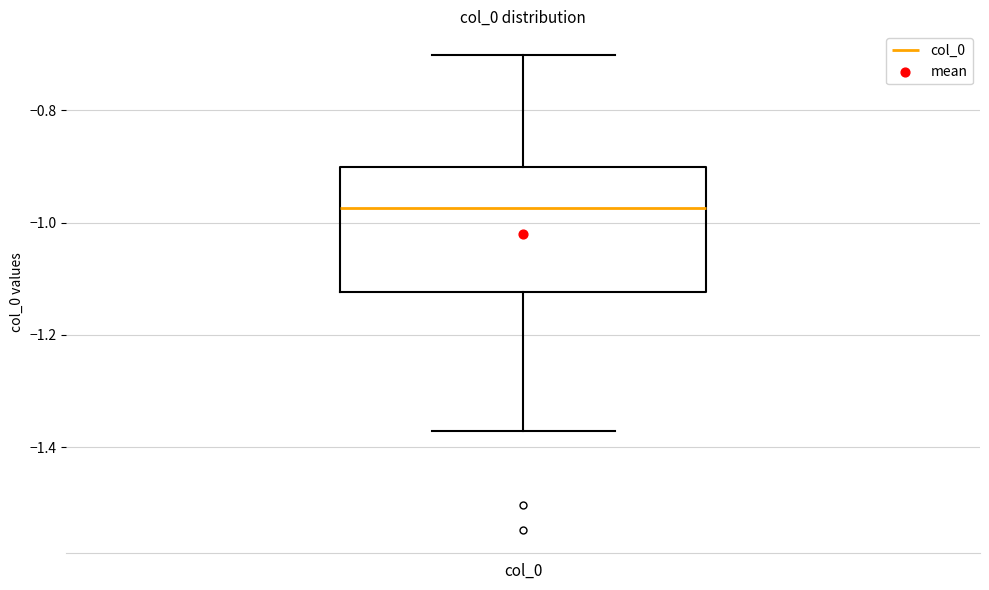

Where is the upper edge of the box for col_0 on the y-axis? The values are not printed on the chart, so give them approximately, as read against the axis.

-0.90